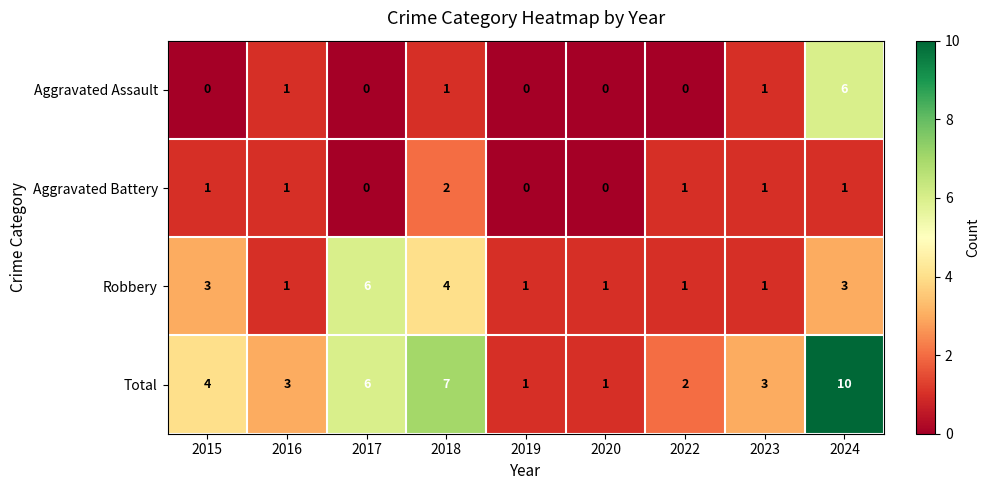

Count the Aggravated Battery values in the range 0 to 1.

8